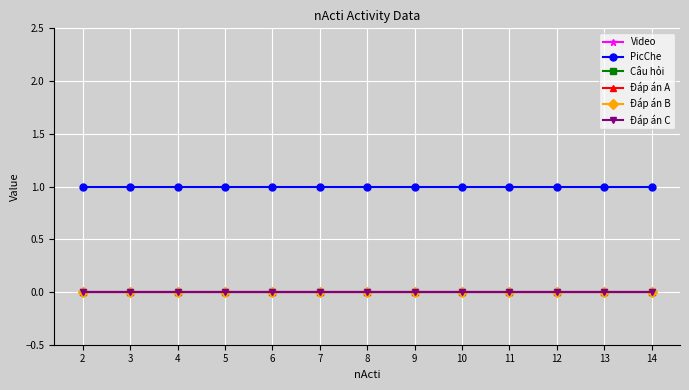

At which category is the sum across all series the highest?

2